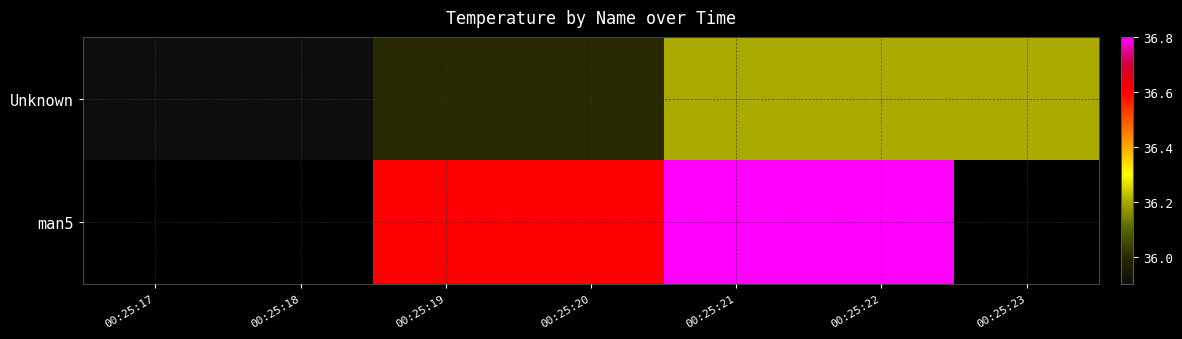

How many categories are shown in the chart?

7